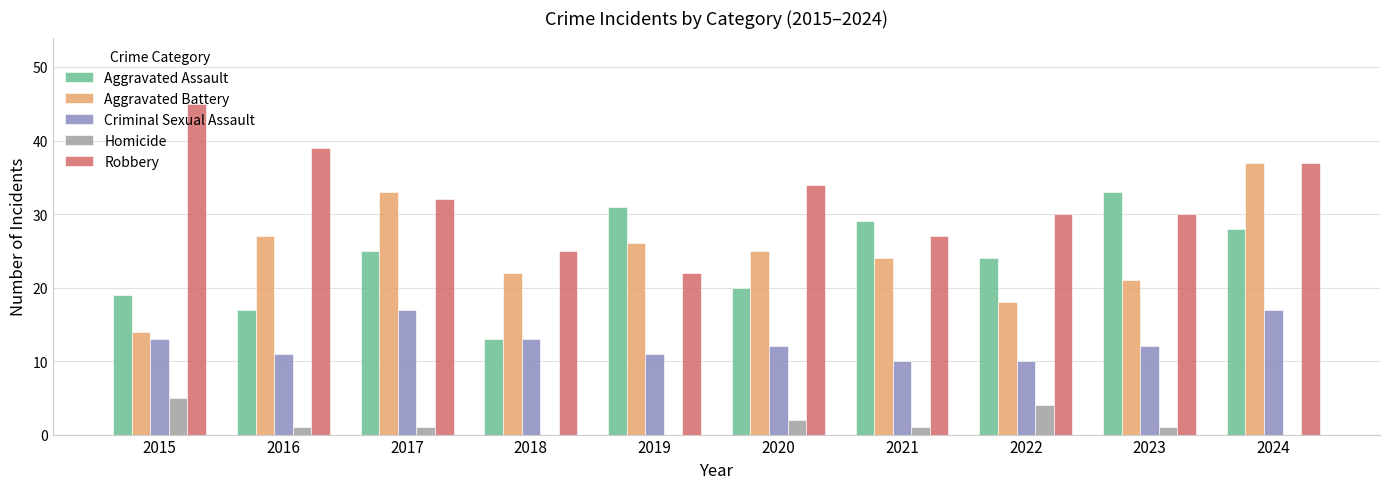

What is the approximate value of Criminal Sexual Assault at 2022?

10